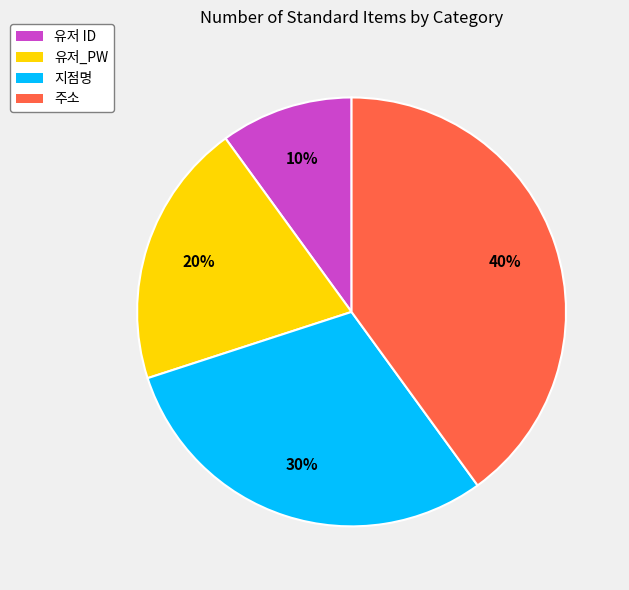

Does 주소 account for over 50% of the chart?

No